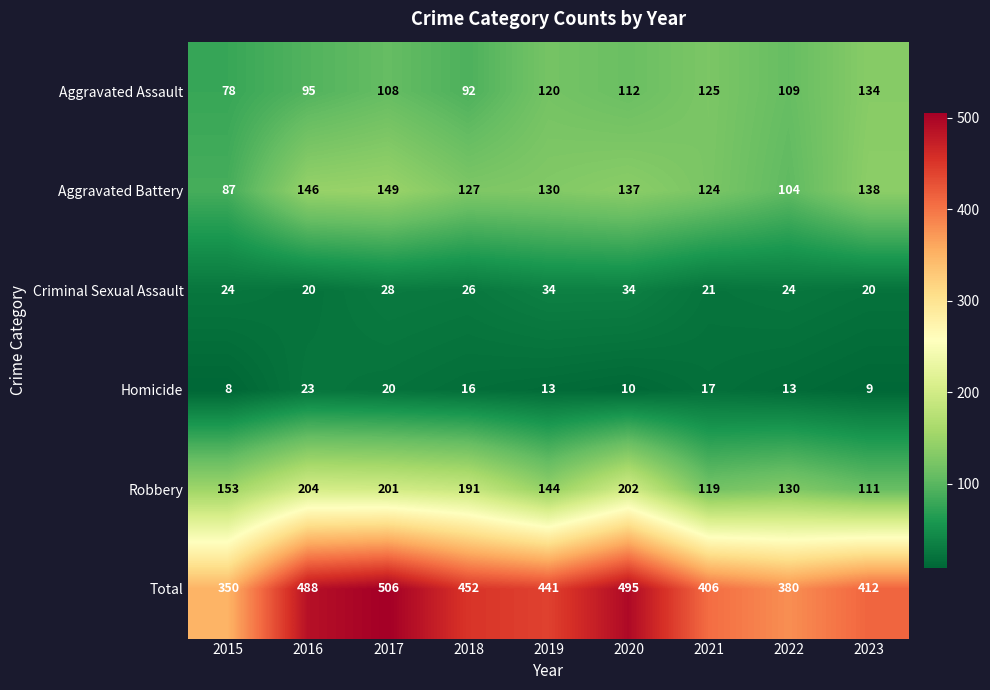

Which series has the largest total across all categories?

Total